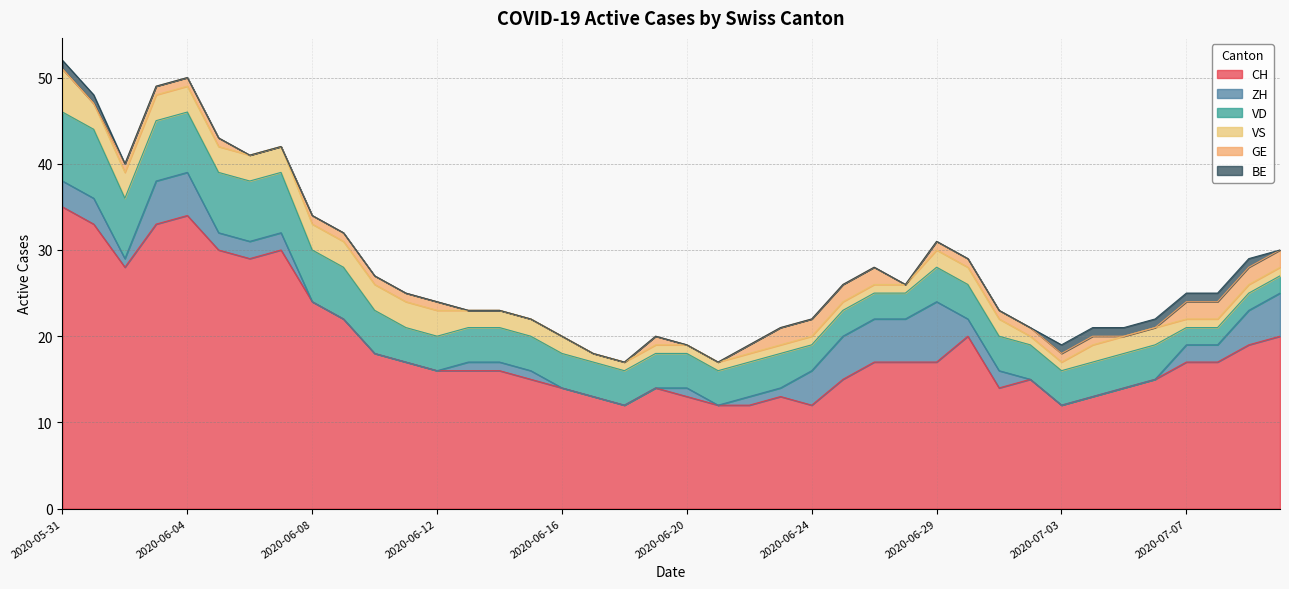

List the labels in order of CH value, largest first.

2020-05-31, 2020-06-04, 2020-06-01, 2020-06-03, 2020-06-05, 2020-06-07, 2020-06-06, 2020-06-02, 2020-06-08, 2020-06-09, 2020-06-30, 2020-07-10, 2020-07-09, 2020-06-10, 2020-06-11, 2020-06-26, 2020-06-27, 2020-06-29, 2020-07-07, 2020-07-08, 2020-06-12, 2020-06-13, 2020-06-14, 2020-06-15, 2020-06-25, 2020-07-02, 2020-07-06, 2020-06-16, 2020-06-19, 2020-07-01, 2020-07-05, 2020-06-17, 2020-06-20, 2020-06-23, 2020-07-04, 2020-06-18, 2020-06-21, 2020-06-22, 2020-06-24, 2020-07-03